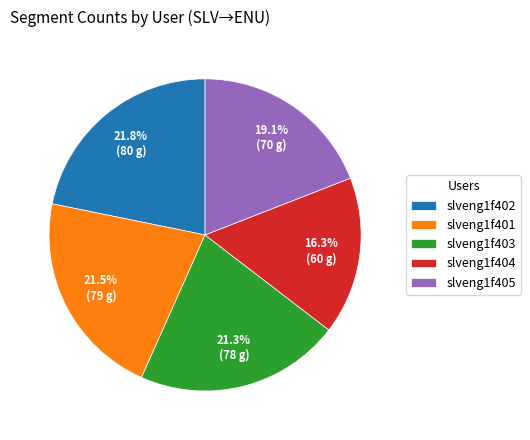

To the nearest percent, what portion does slveng1f402 represent?

22%